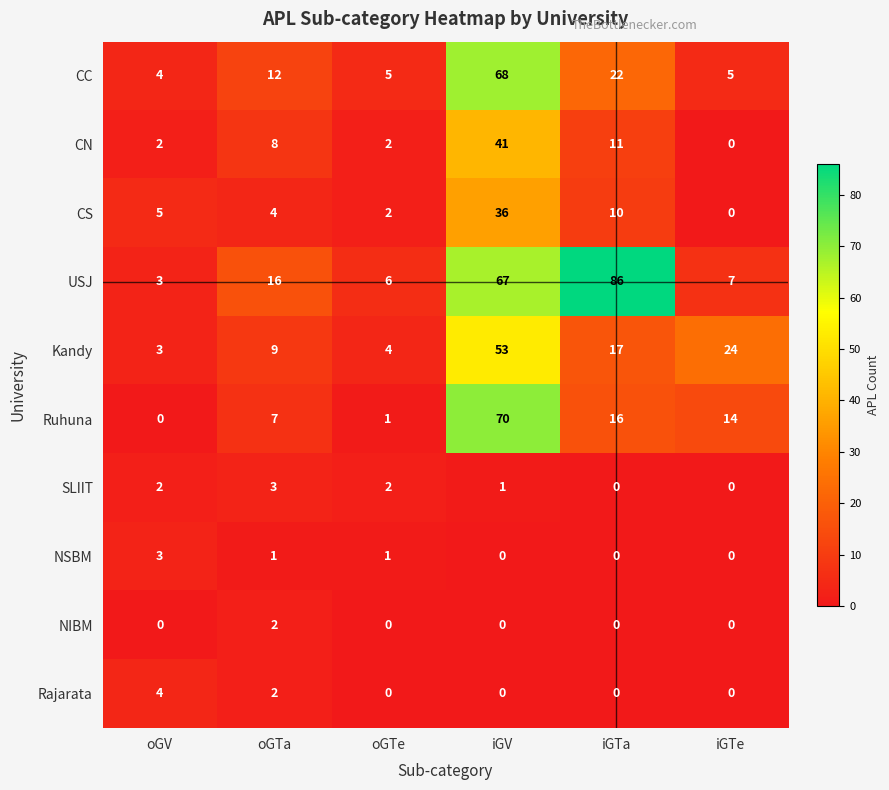

What is the difference between the maximum and minimum values in the Kandy series?

50